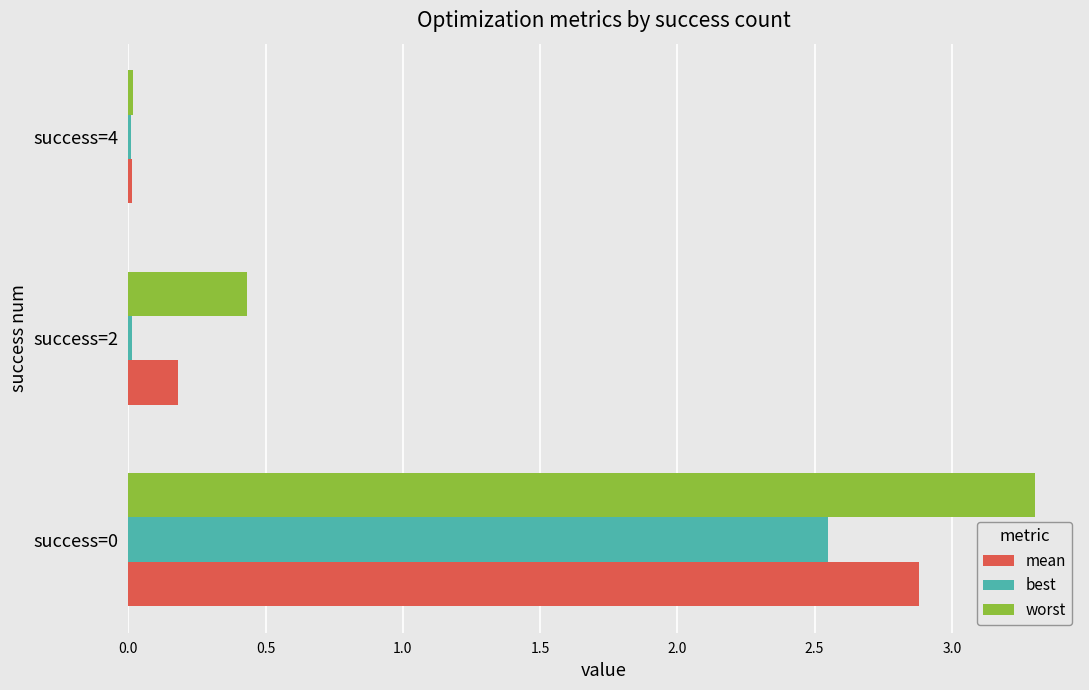

Between success=0 and success=4, which series saw the biggest shift?

worst